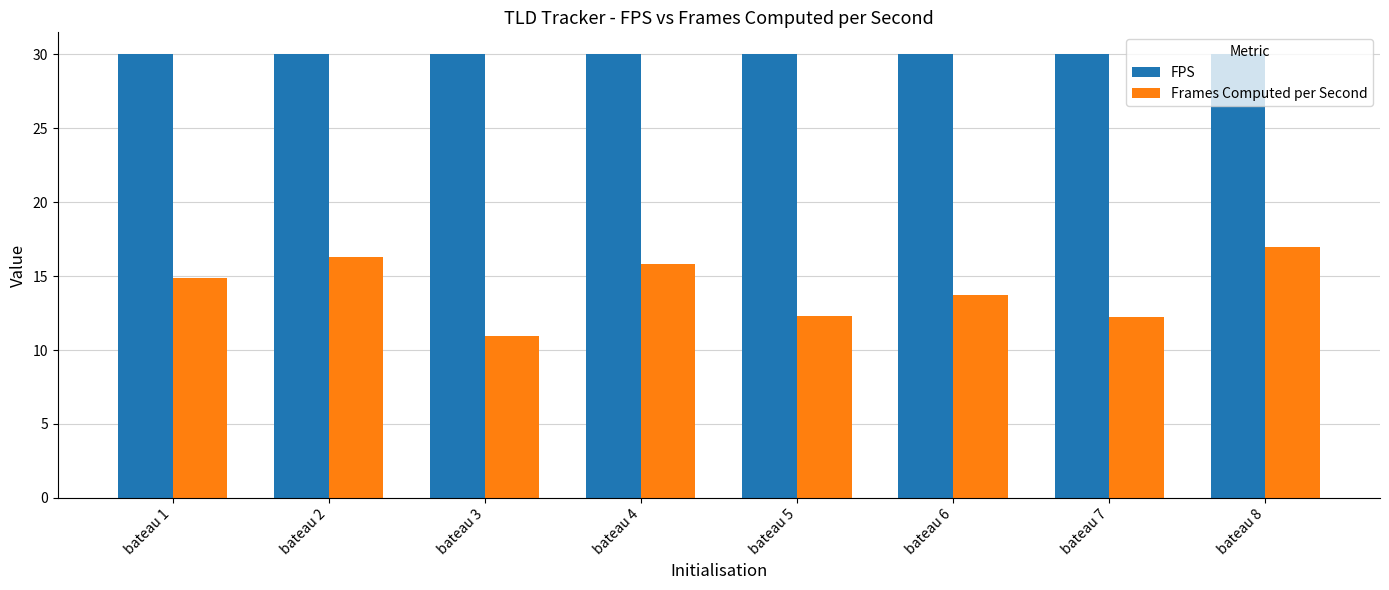

How many categories are shown in the chart?

8